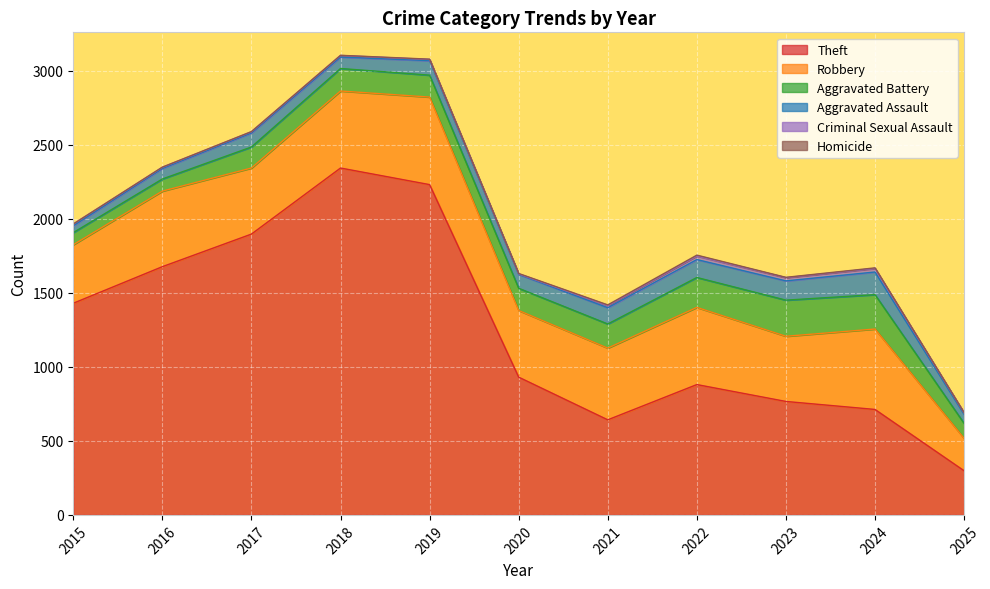

How many values in the Criminal Sexual Assault series are below 11?

5